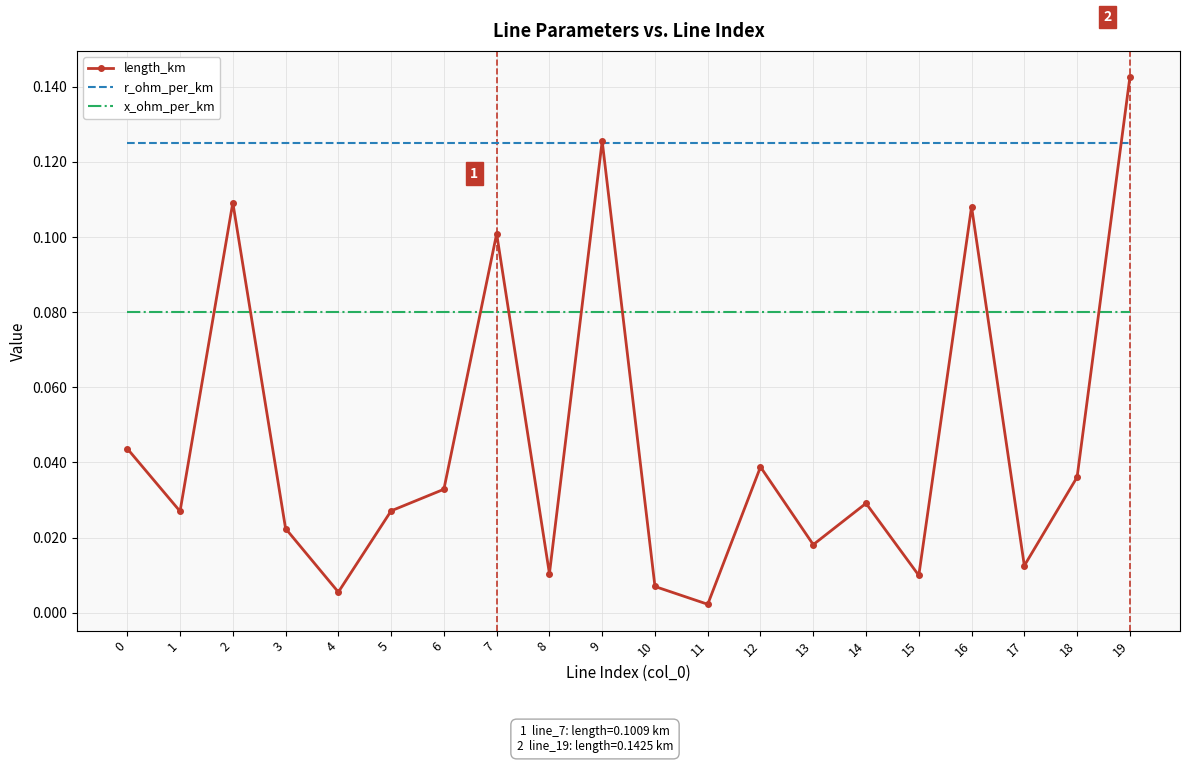

True or false: x_ohm_per_km and length_km cross at least once.

True